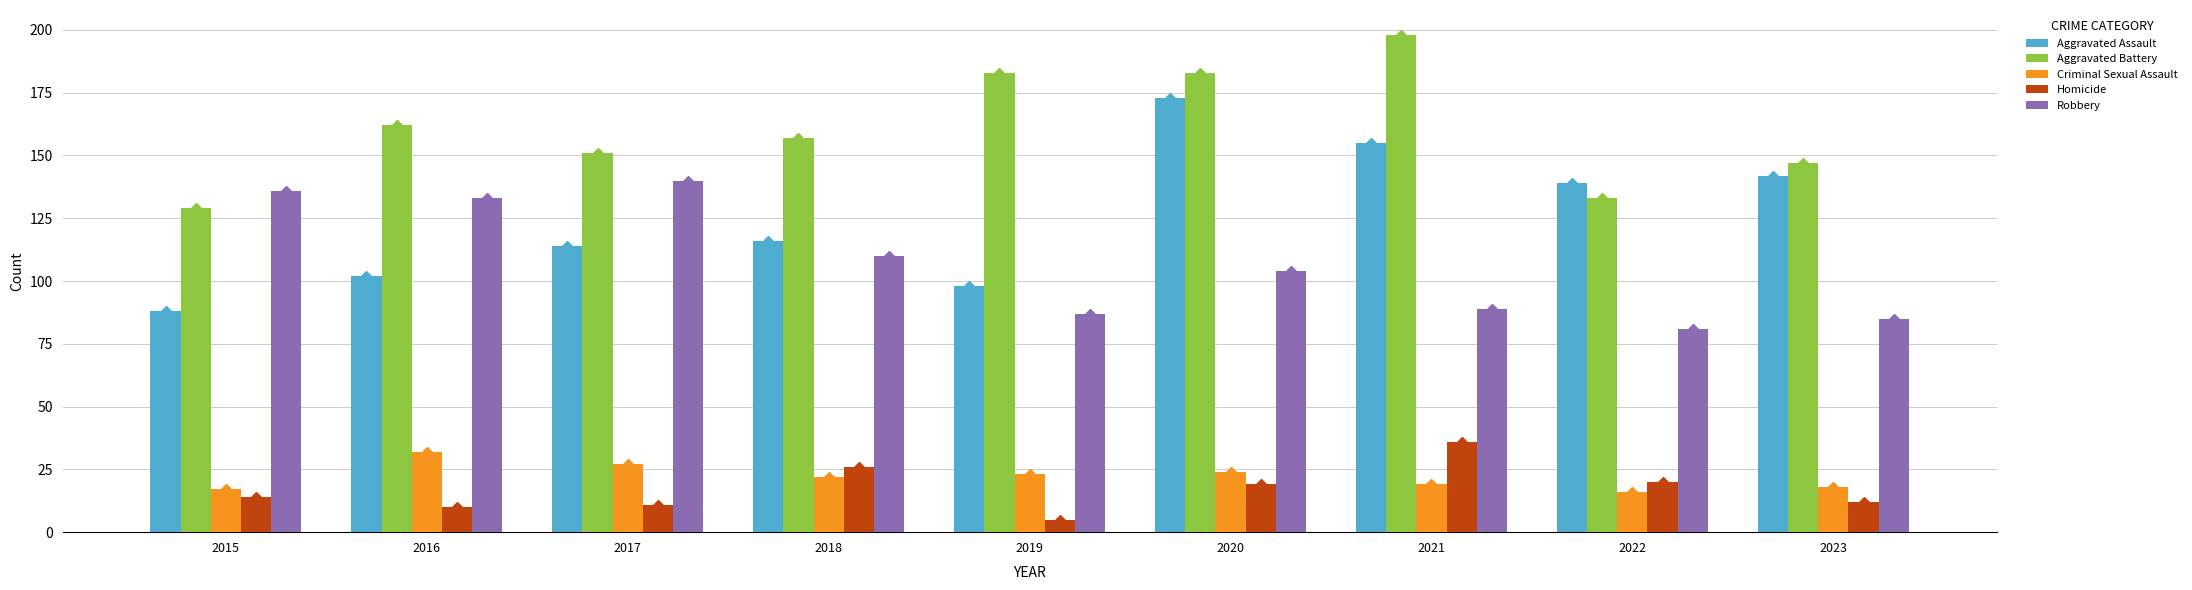

What are all the series names shown in the legend?

Aggravated Assault, Aggravated Battery, Criminal Sexual Assault, Homicide, Robbery